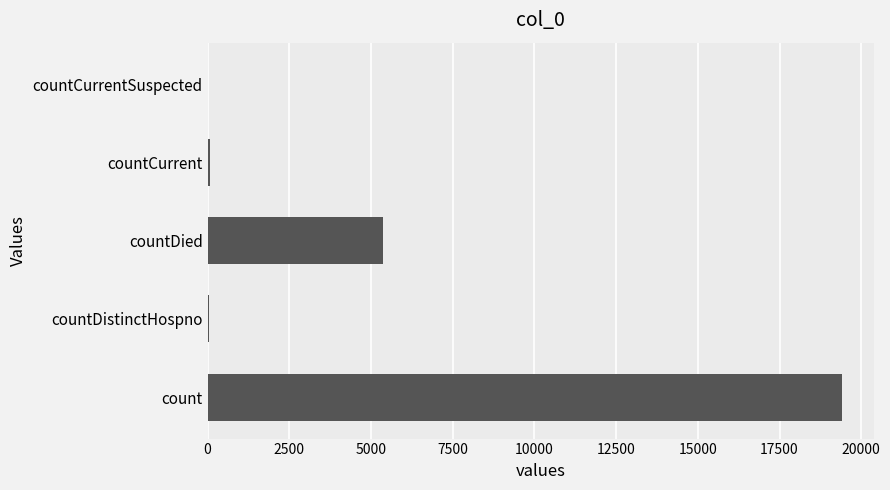

Is it true that the value at countCurrentSuspected is -8187?

False